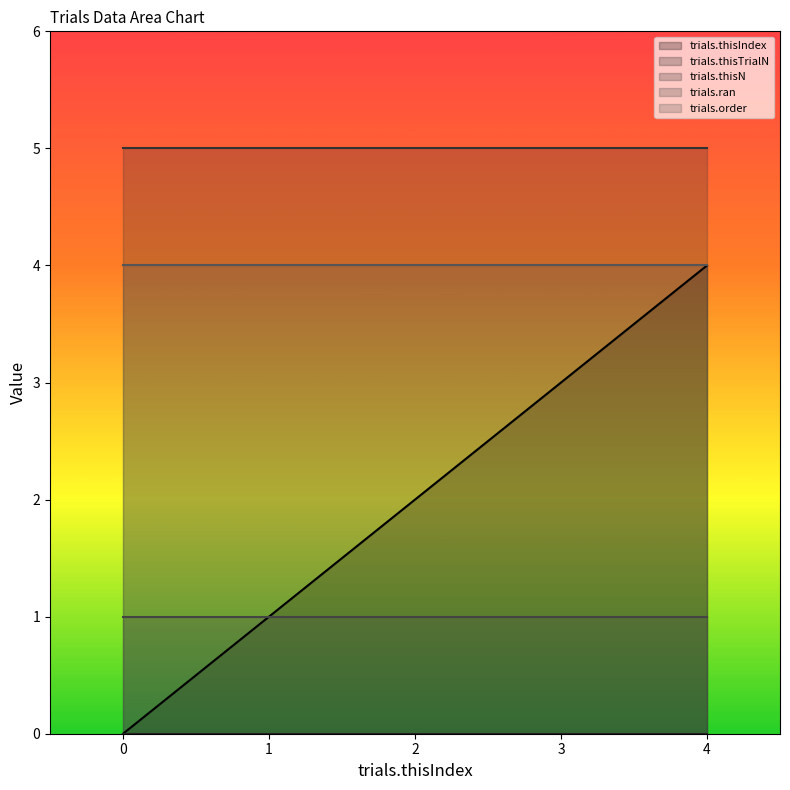

At 2, list the series in order from largest to smallest.

trials.thisN, trials.order, trials.thisIndex, trials.ran, trials.thisTrialN